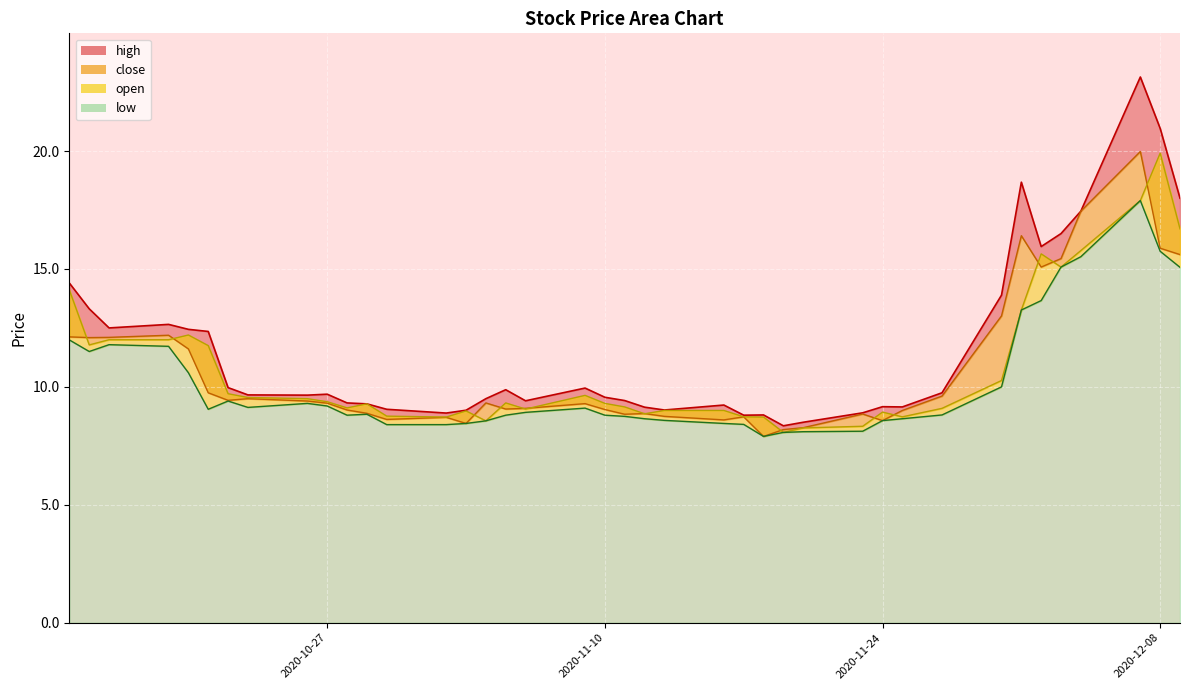

Which series has the largest total across all categories?

high